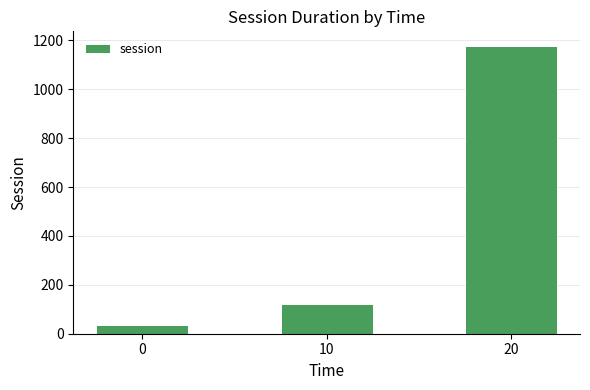

What is the difference between the values at 0 and 20?

1144.2